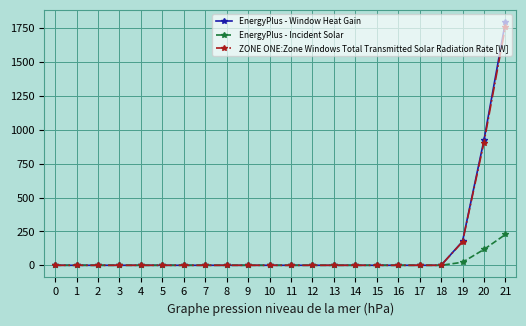

Reading right to left, transcribe all the data shown in this chart.

EnergyPlus - Window Heat Gain: 1796.5	924.0	176.2	0.0	0.0	0.0	0.0	0.0	0.0	0.0	0.0	0.0	0.0	0.0	0.0	0.0	0.0	0.0	0.0	0.0	0.0	0.0
EnergyPlus - Incident Solar: 227.6	117.1	22.4	0.0	0.0	0.0	0.0	0.0	0.0	0.0	0.0	0.0	0.0	0.0	0.0	0.0	0.0	0.0	0.0	0.0	0.0	0.0
ZONE ONE:Zone Windows Total Transmitted Solar Radiation Rate [W]: 1763.0	906.9	173.3	0.0	0.0	0.0	0.0	0.0	0.0	0.0	0.0	0.0	0.0	0.0	0.0	0.0	0.0	0.0	0.0	0.0	0.0	0.0